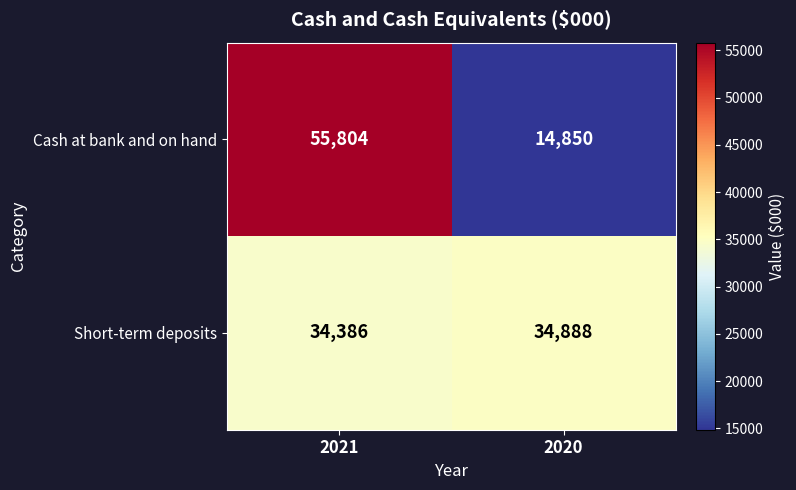

What is the difference between the maximum and minimum values in the Short-term deposits series?

502